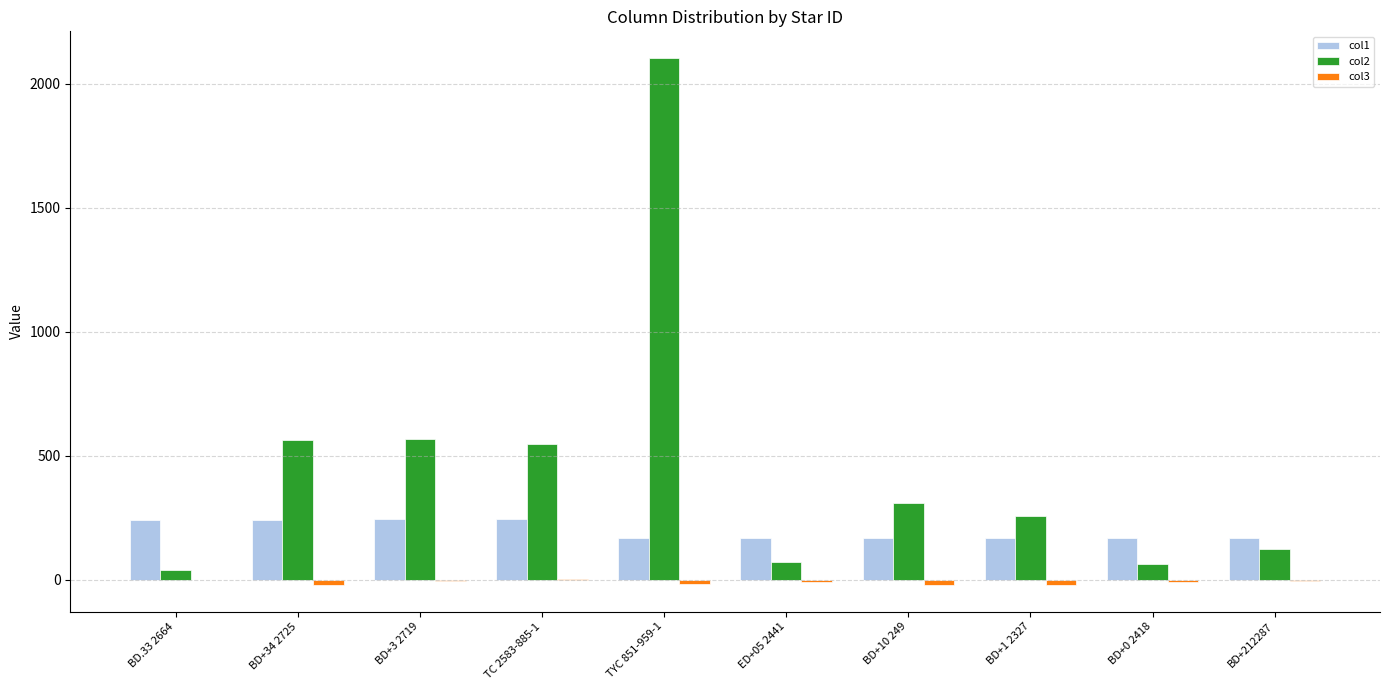

What is the sum of all col2 values?

4637.2